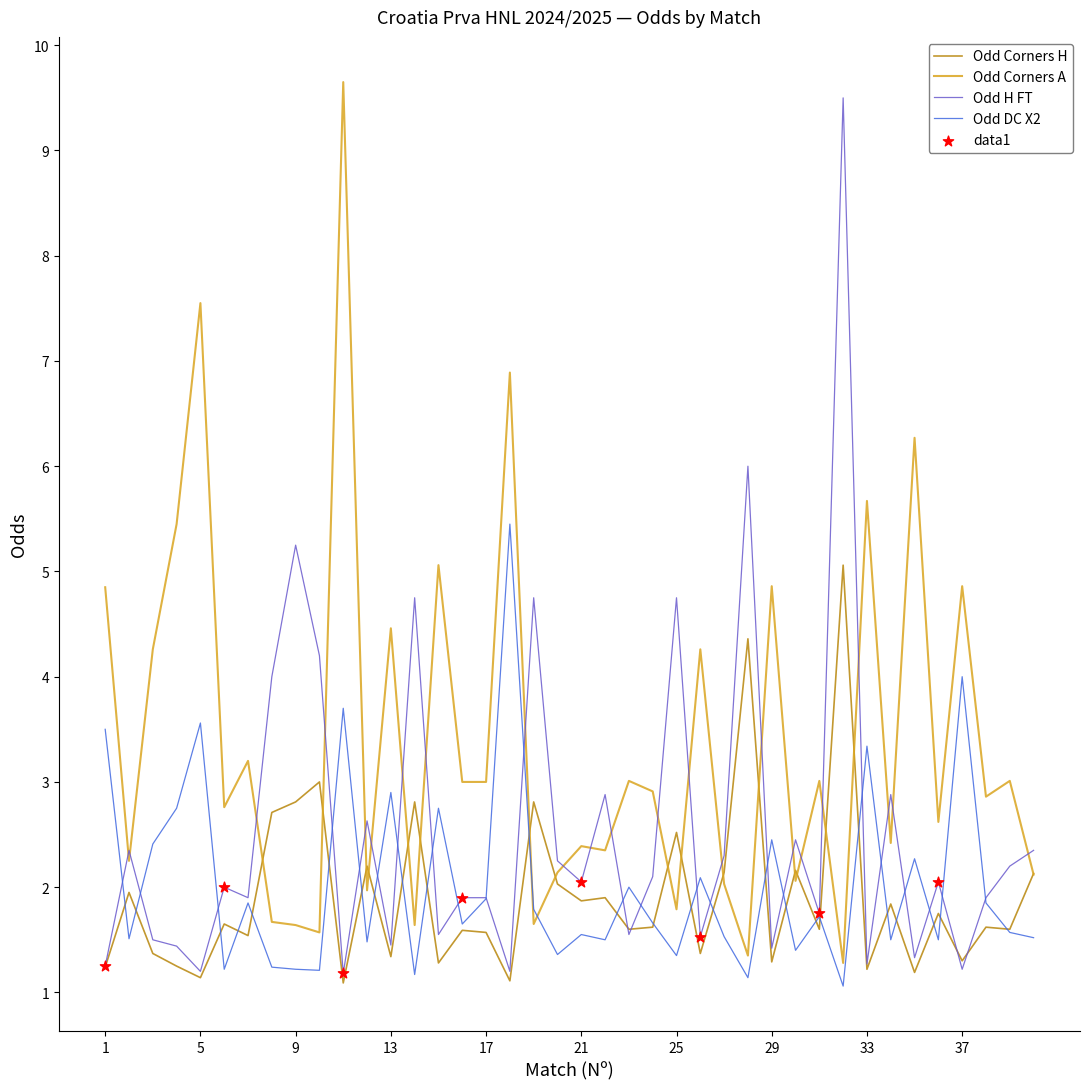

After their last crossing, which series has the higher values: Odd Corners A or Odd DC X2?

Odd Corners A